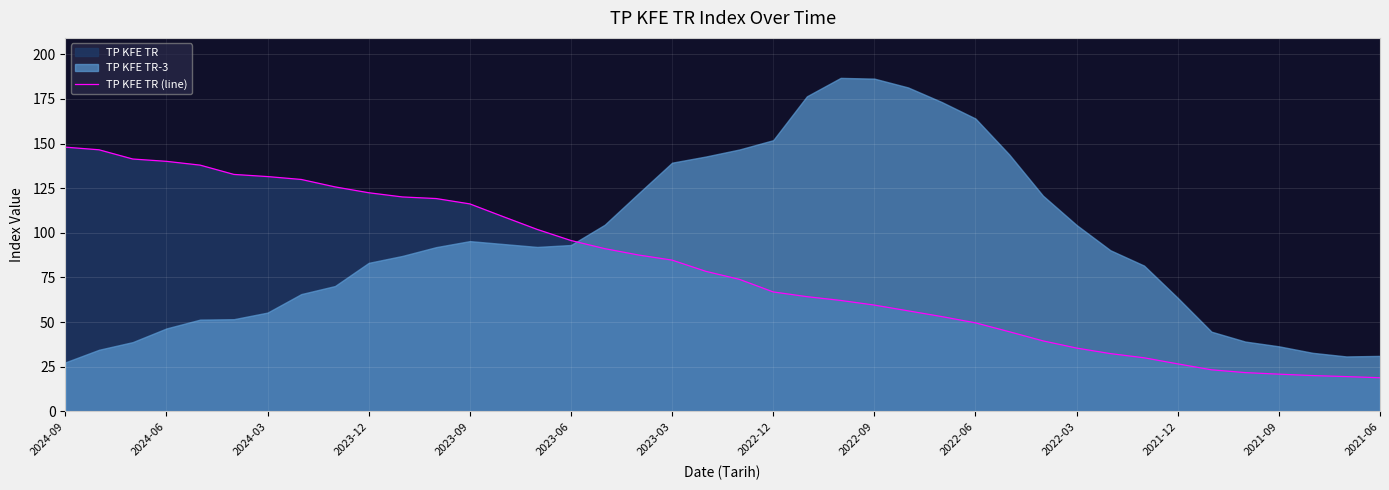

What is the maximum value shown in the chart?

148.0